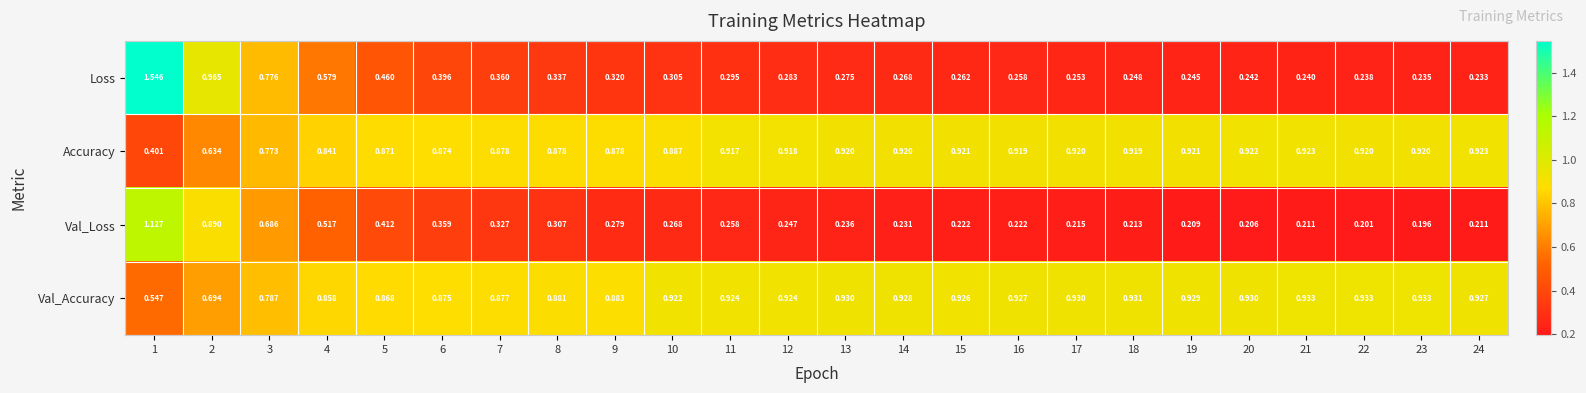

Which series has the largest range (max minus min)?

Loss